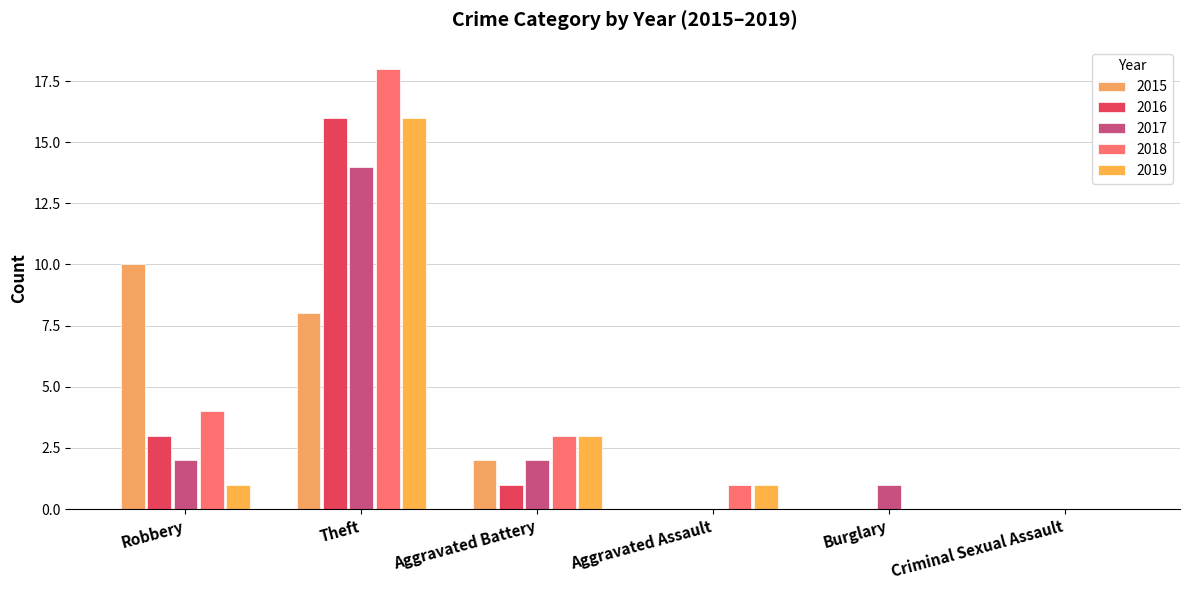

At which label does 2015 reach its peak?

Robbery